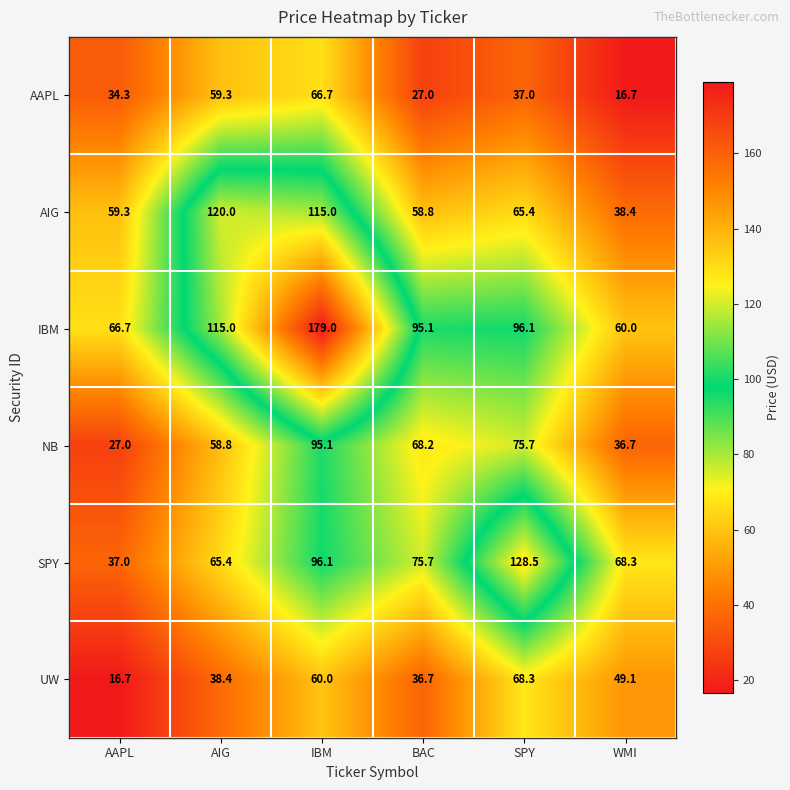

What is the difference between the maximum and minimum values in the AIG series?

81.6